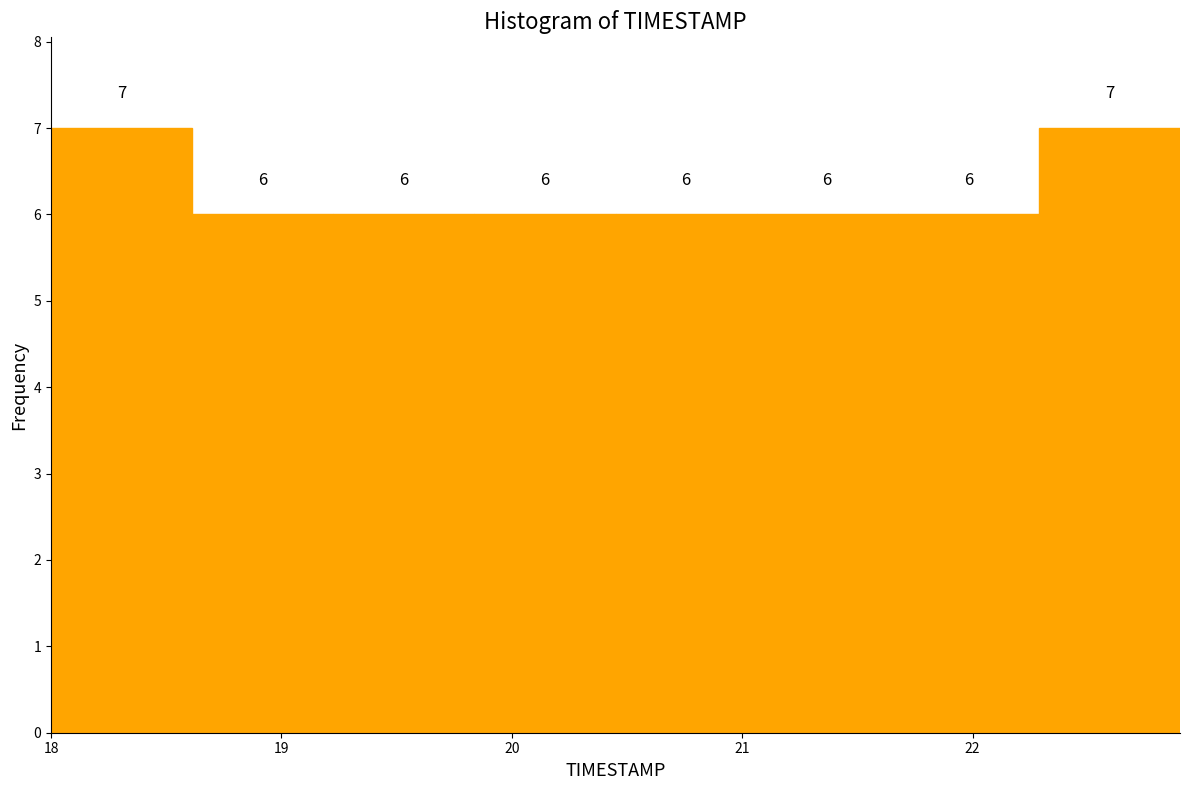

What is the height of the bar covering 18.6 to 19.2 on the x-axis? The bar edges are not printed on the chart, so give them approximately, as read against the axis.

6